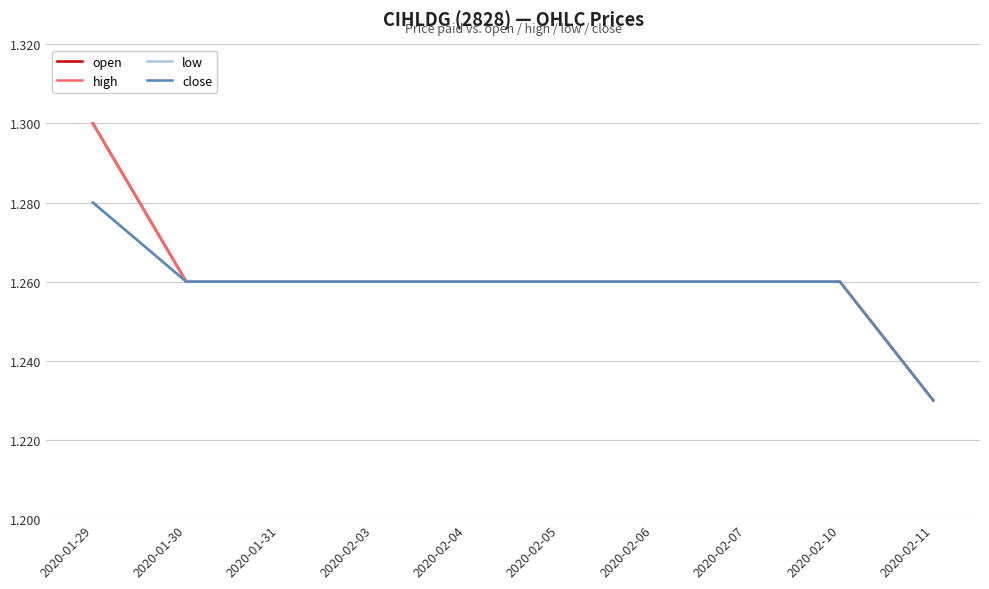

Is this an area chart (filled region under the line)?

No